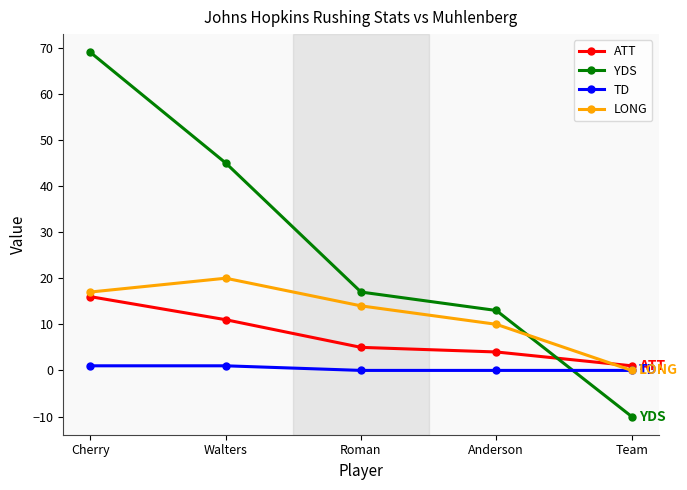

Reading left to right, list all the values displayed in this chart.

ATT: Cherry=16	Walters=11	Roman=5	Anderson=4	Team=1
YDS: Cherry=69	Walters=45	Roman=17	Anderson=13	Team=-10
TD: Cherry=1	Walters=1	Roman=0	Anderson=0	Team=0
LONG: Cherry=17	Walters=20	Roman=14	Anderson=10	Team=0